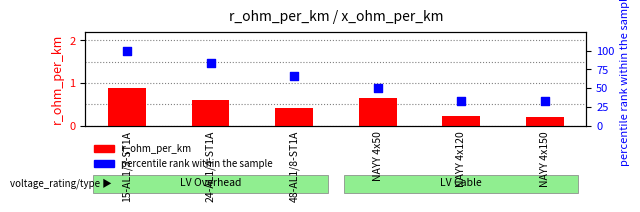

Approximately how many times larger is the value at 48-AL1/8-ST1A compared to 15-AL1/3-ST1A?

0.7